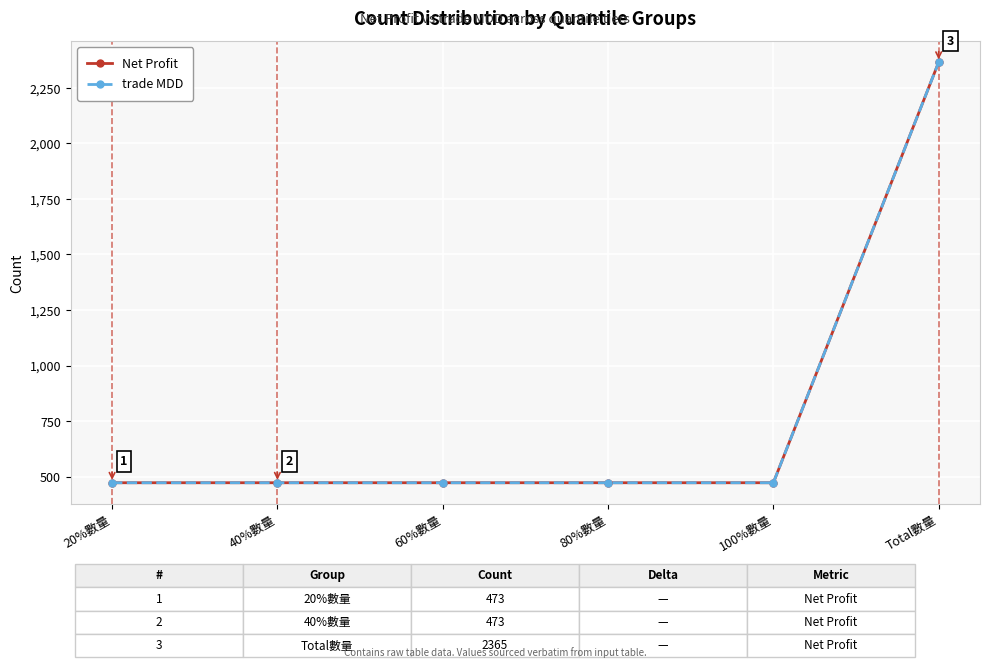

Reading left to right, extract all data points from this chart.

Net Profit: 473	473	473	473	473	2365
trade MDD: 473	473	473	473	473	2365